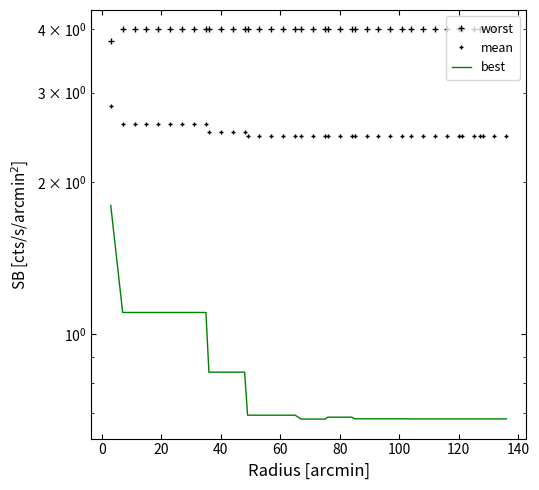

What are all the series names shown in the legend?

worst, mean, best